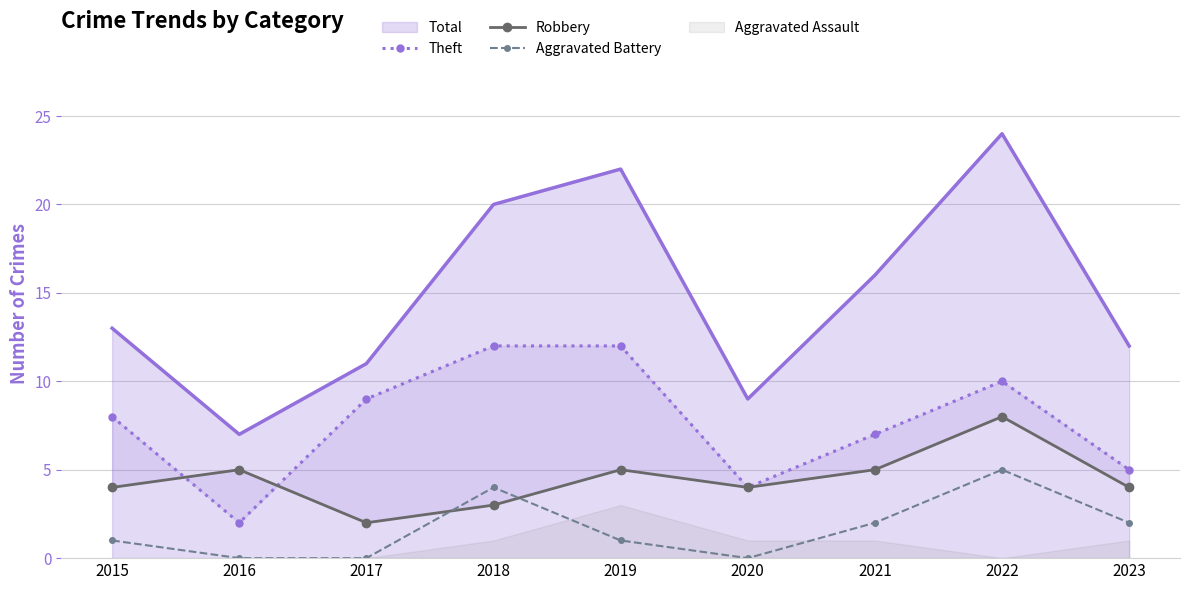

What is the sum of all Aggravated Battery values?

15